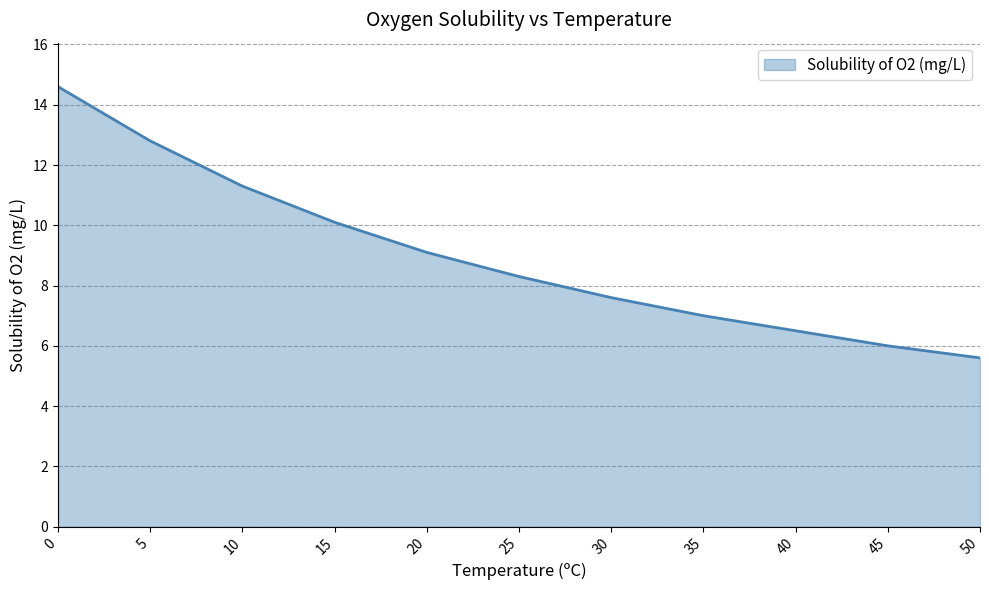

Which has a higher value, 35 or 30?

30